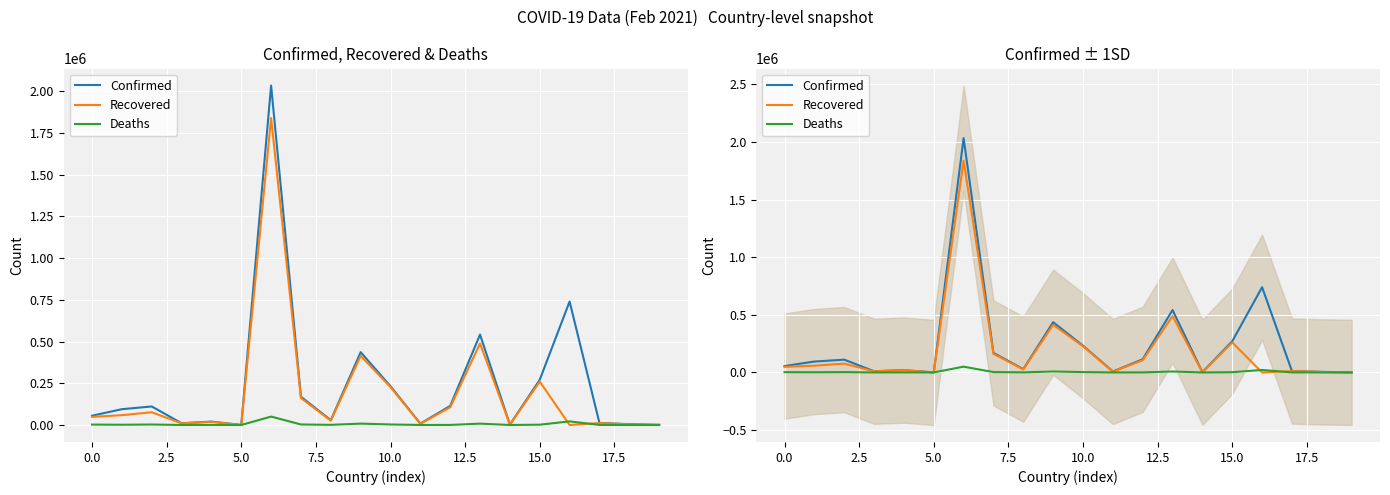

What is the label of the 12th point from the left?

11